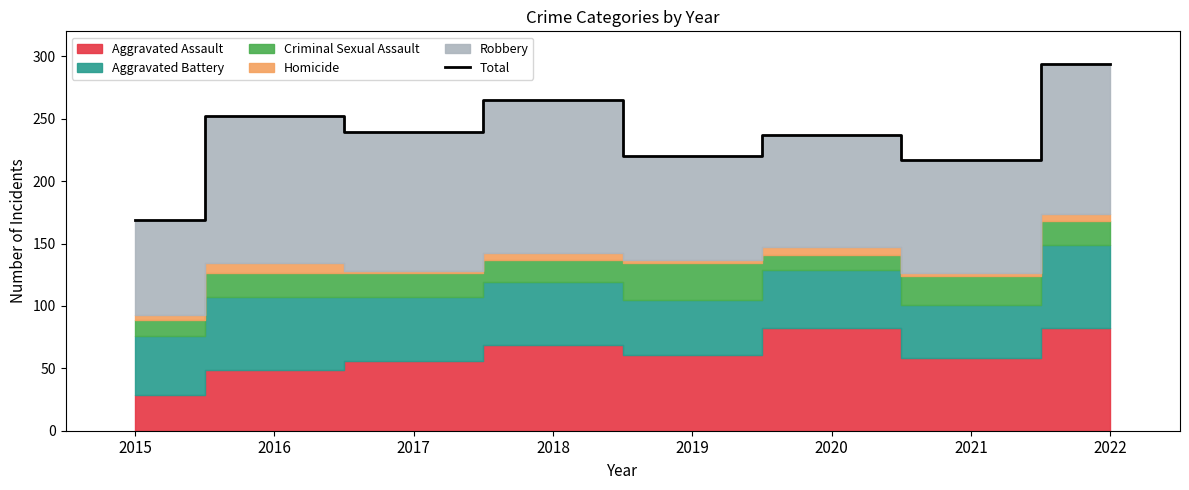

How many points are higher than both their immediate neighbors (excluding endpoints)?

3